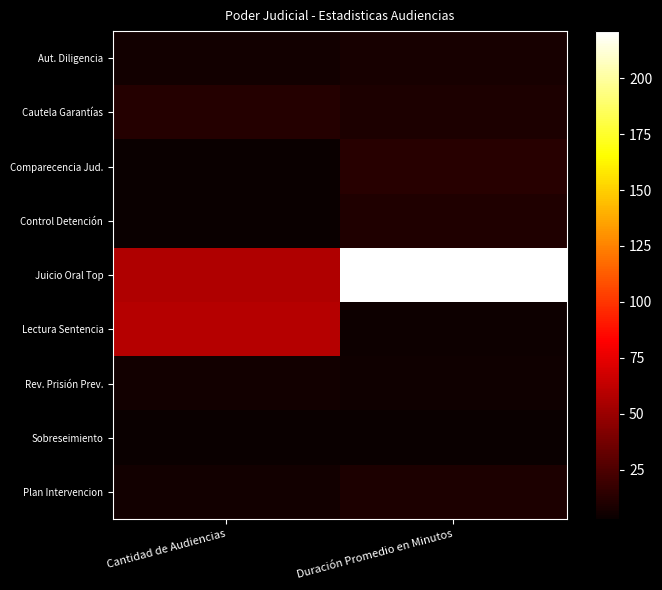

Reading left to right, what are all the values shown in this chart?

Aut. Diligencia: Cantidad de Audiencias=6	Duración Promedio en Minutos=8
Cautela Garantías: Cantidad de Audiencias=12	Duración Promedio en Minutos=9
Comparecencia Jud.: Cantidad de Audiencias=3	Duración Promedio en Minutos=13
Control Detención: Cantidad de Audiencias=3	Duración Promedio en Minutos=10
Juicio Oral Top: Cantidad de Audiencias=57	Duración Promedio en Minutos=221
Lectura Sentencia: Cantidad de Audiencias=59	Duración Promedio en Minutos=4
Rev. Prisión Prev.: Cantidad de Audiencias=6	Duración Promedio en Minutos=5
Sobreseimiento: Cantidad de Audiencias=3	Duración Promedio en Minutos=3
Plan Intervencion: Cantidad de Audiencias=6	Duración Promedio en Minutos=9